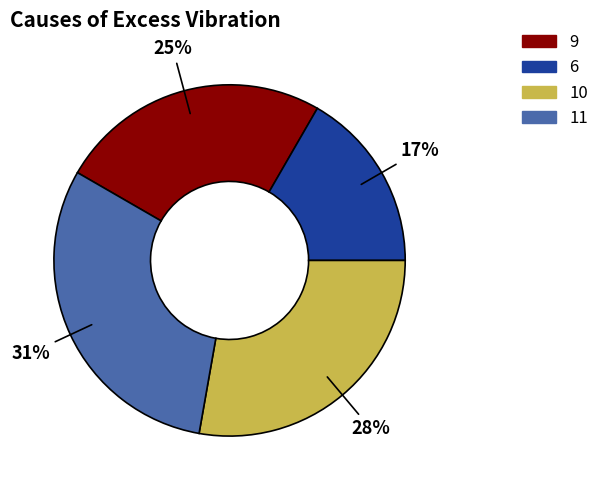

How many slices are in this pie chart?

4